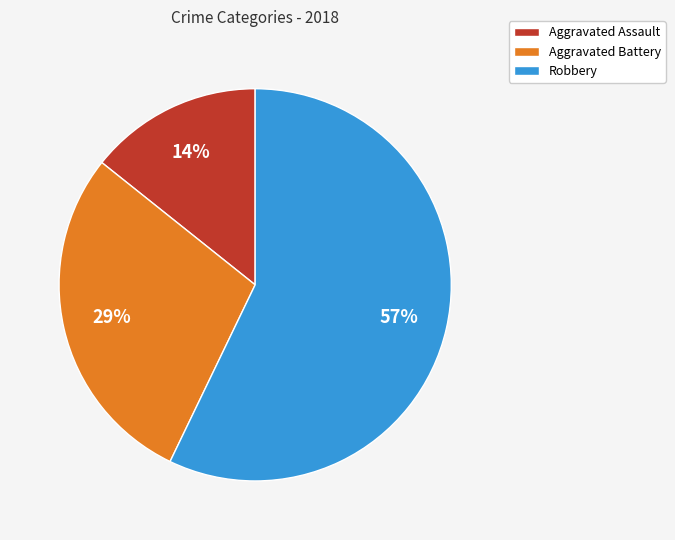

Is the sum of Aggravated Battery and Aggravated Assault greater than half?

No